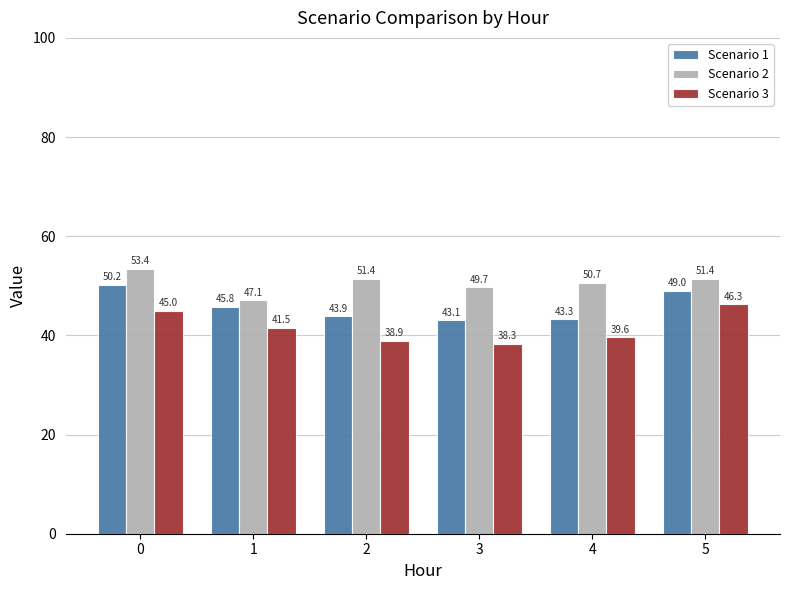

What is the sum of the Scenario 3 values at 4 and 3?

77.9